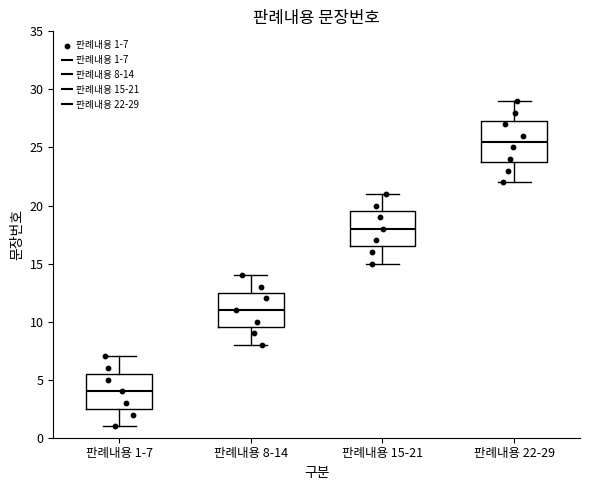

Reading left to right, transcribe this box plot: for each box, give where its median line is, the range the box spans, and where its two whiskers end, as read against the y-axis. The values are not printed on the chart, so give them approximately, as read against the axis.

판례내용 1-7: median 4.0, box 2.5 to 5.5, whiskers 1.0 to 7.0
판례내용 8-14: median 11.0, box 9.5 to 12.5, whiskers 8.0 to 14.0
판례내용 15-21: median 18.0, box 16.5 to 19.5, whiskers 15.0 to 21.0
판례내용 22-29: median 25.5, box 24.0 to 27.5, whiskers 22.0 to 29.0